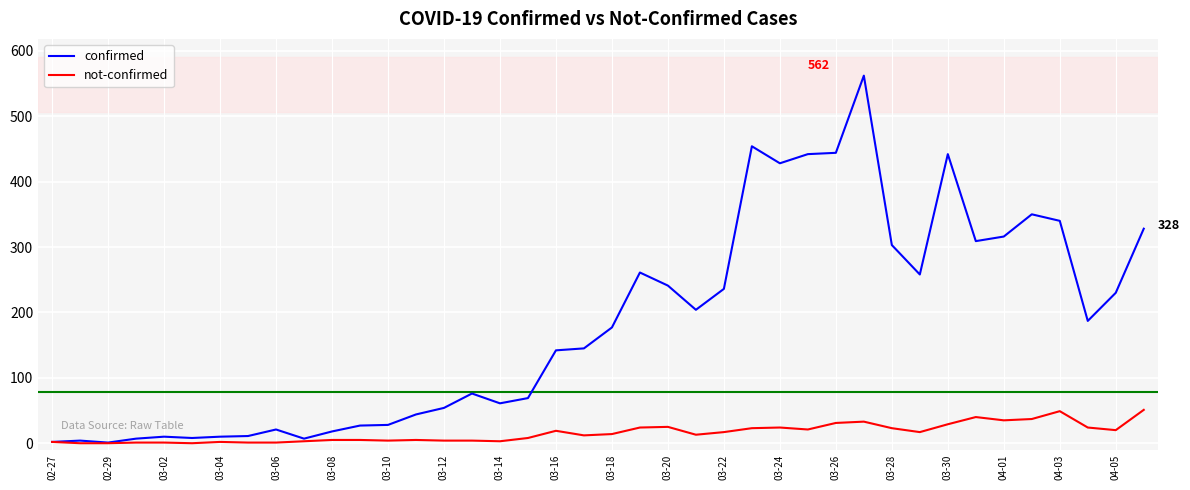

What is the difference between the second highest and second lowest values in the not-confirmed series?

49